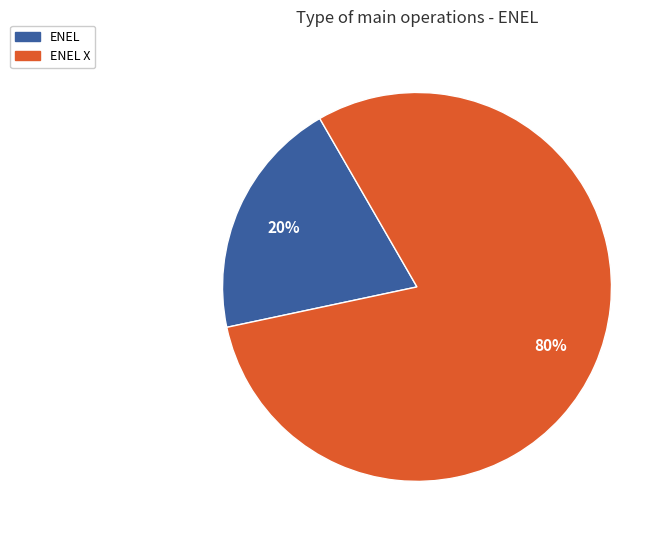

To the nearest percent, what is the average slice percentage?

50%